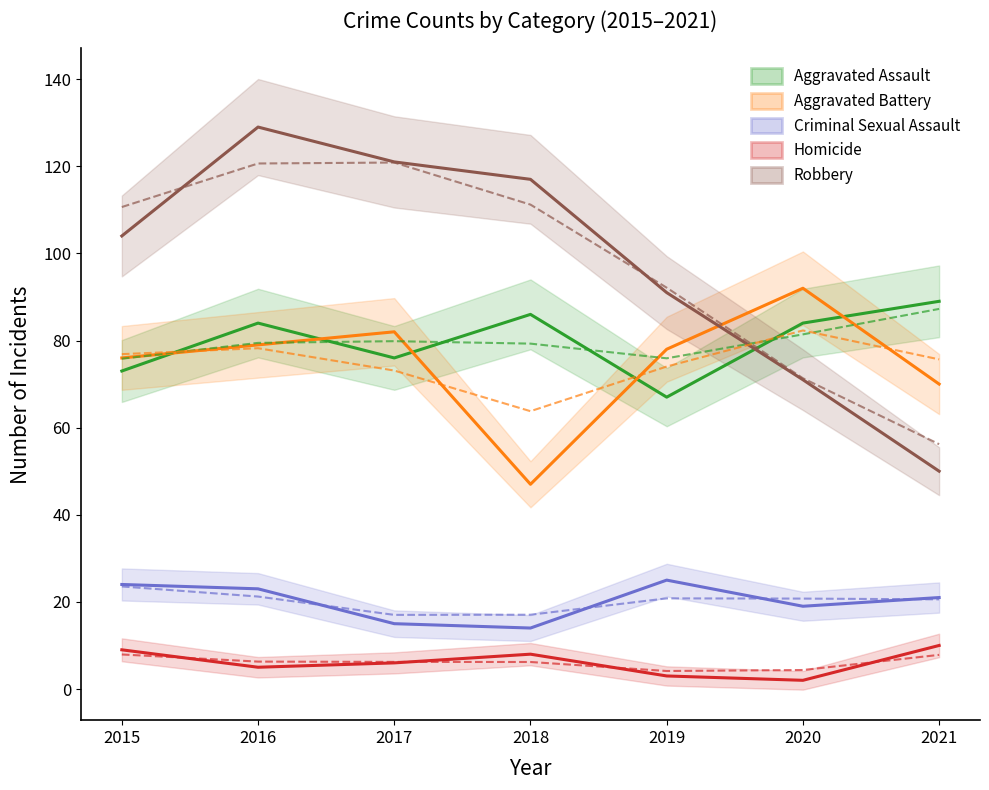

At which category is the sum across all series the highest?

2016